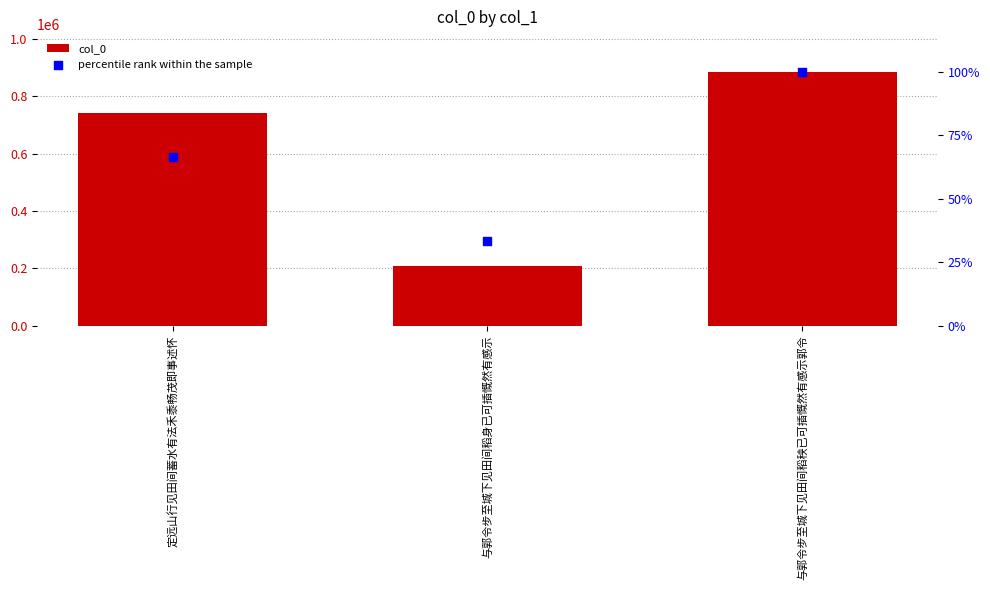

Which series contains the lowest Y value?

percentile rank within the sample